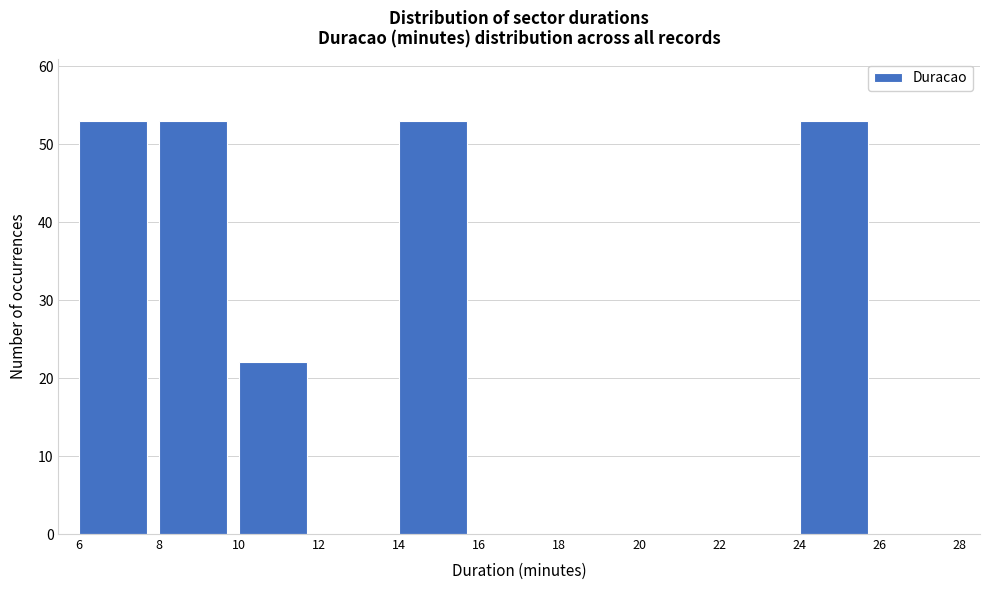

Reading left to right, list every bar in this chart as the range it spans on the x-axis followed by its height. The values are not printed on the chart, so give them approximately, as read against the axis.

6 to 8: 53
8 to 10: 53
10 to 12: 22
12 to 14: 0
14 to 16: 53
16 to 18: 0
18 to 20: 0
20 to 22: 0
22 to 24: 0
24 to 26: 53
26 to 28: 0